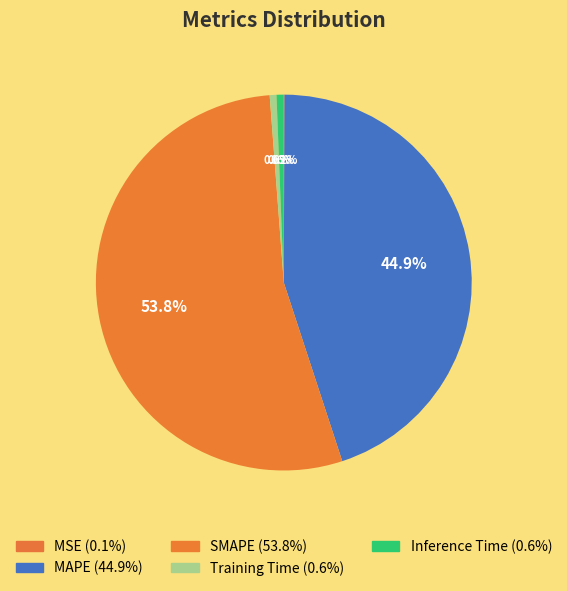

True or false: SMAPE accounts for 48% of the total.

False